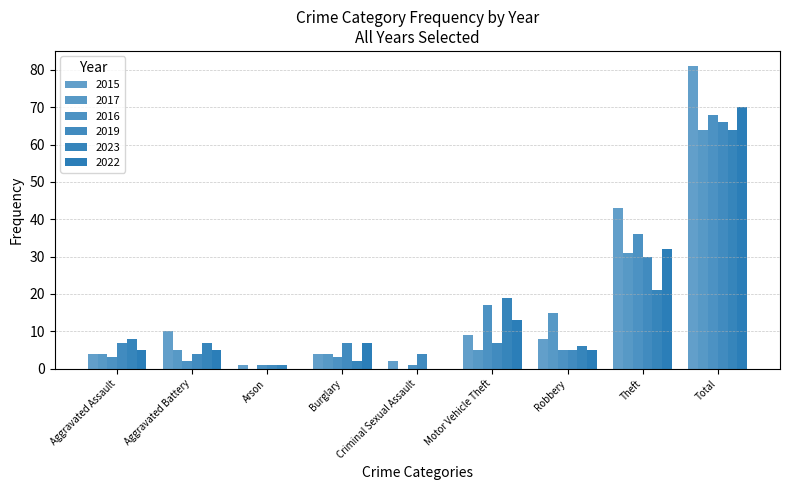

True or false: 2015 has a value of 1 at Criminal Sexual Assault.

False